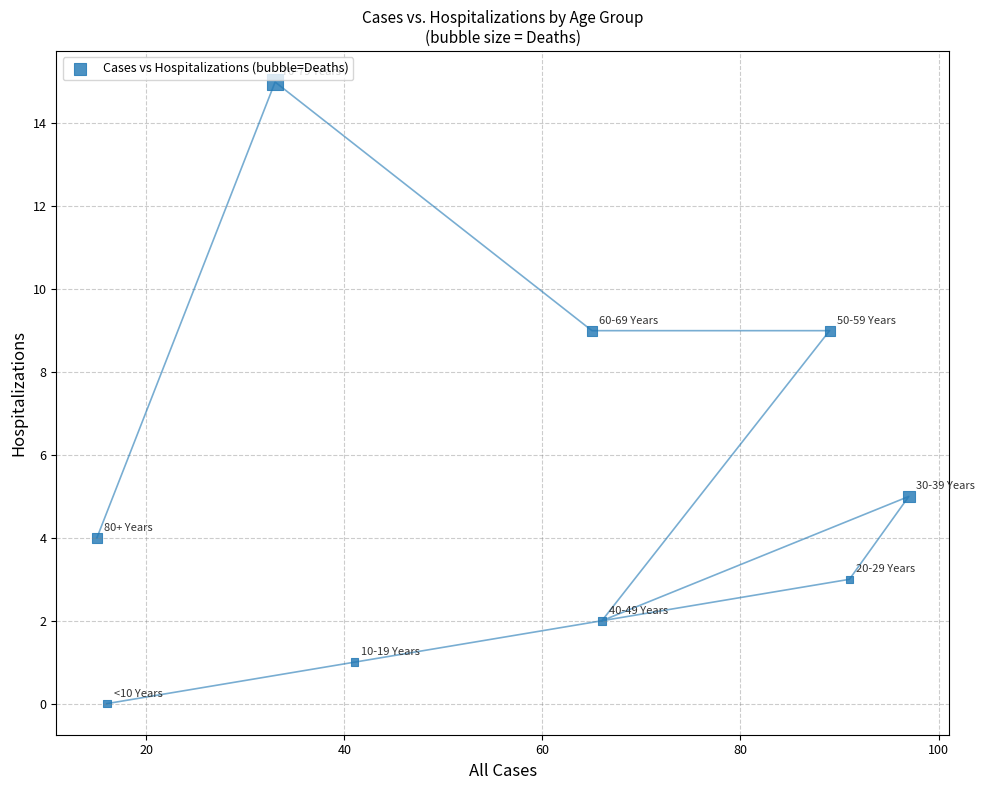

What is the range of X values (max minus min)?

82